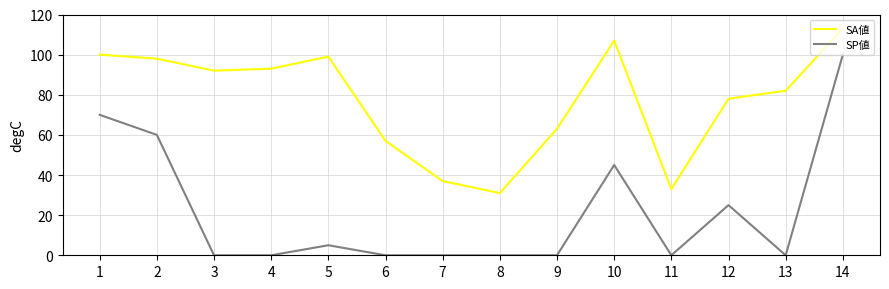

True or false: SA値 has more than 2 interior local peaks.

False